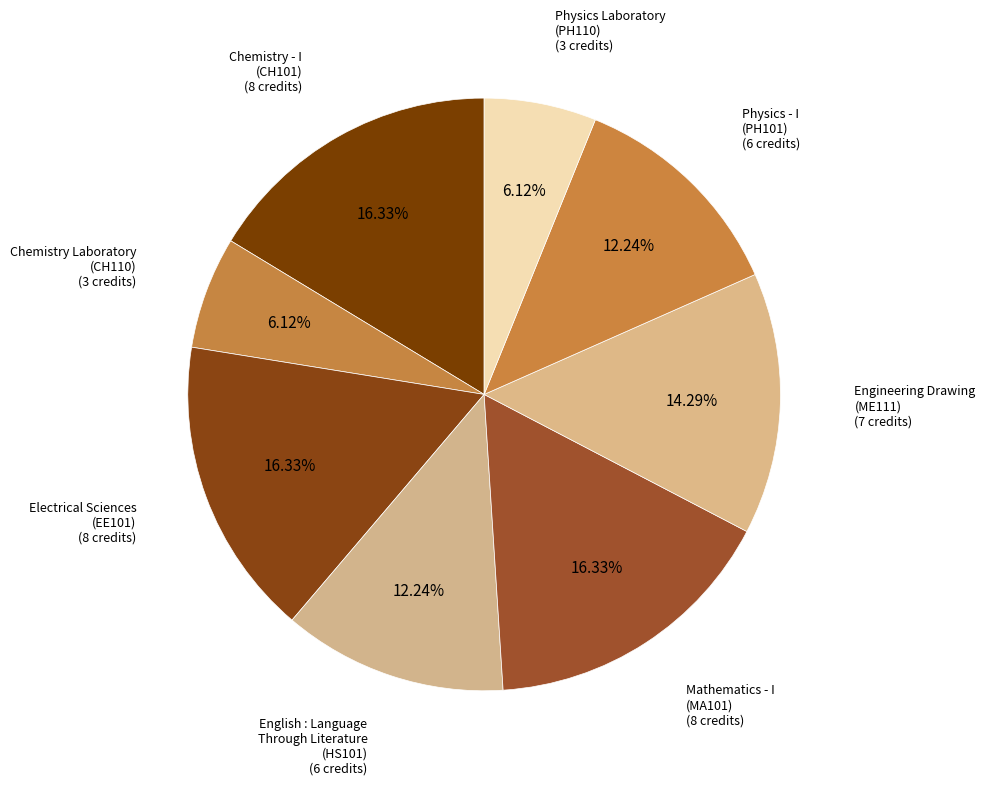

How many segments does this pie chart have?

8